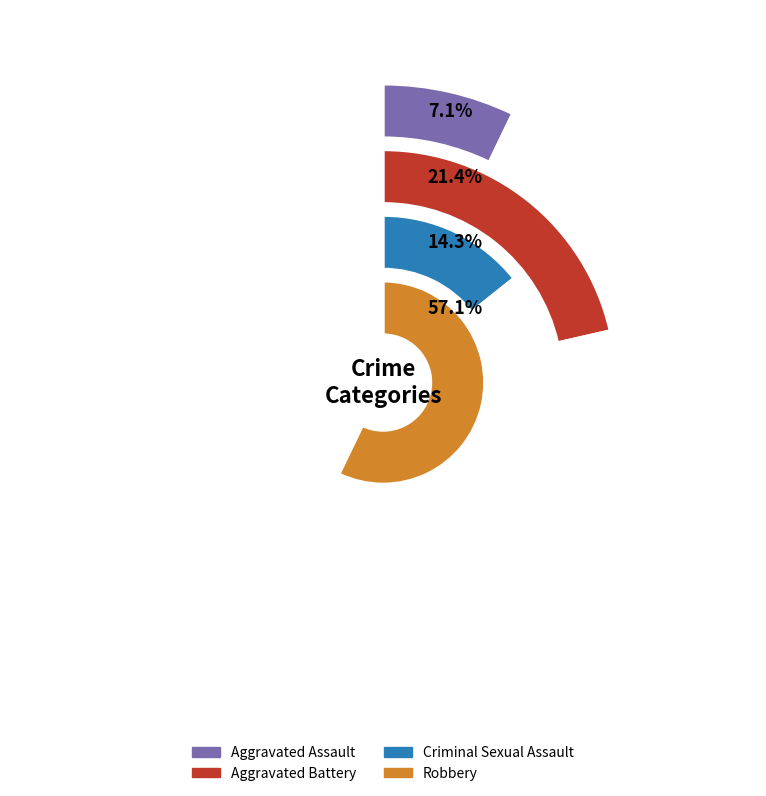

Which category has the smallest portion of the pie?

Aggravated Assault